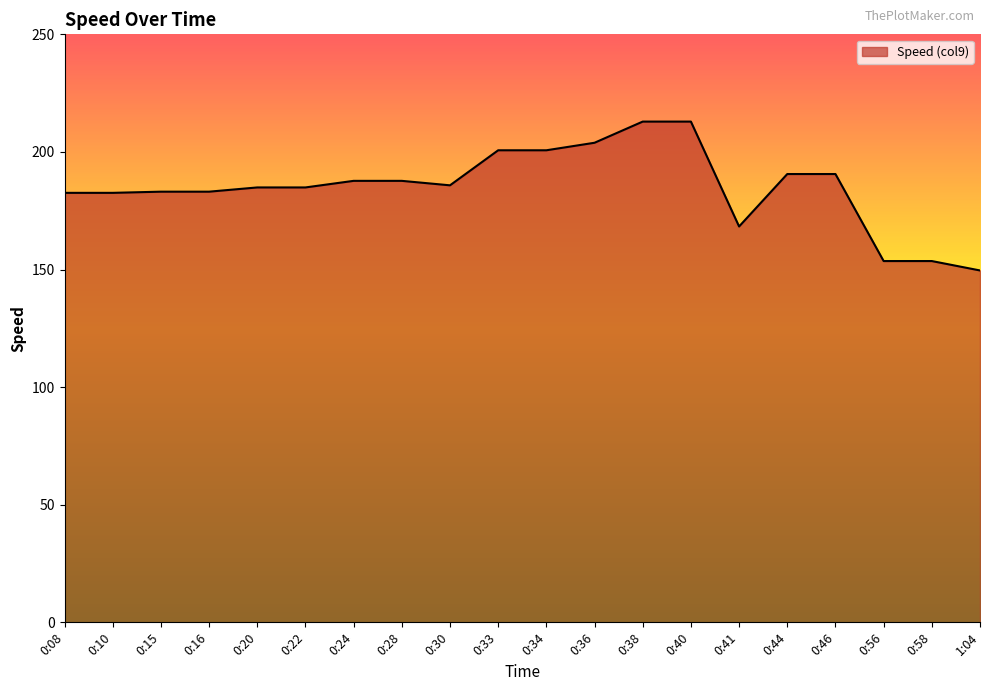

How many distinct data groups are displayed?

1